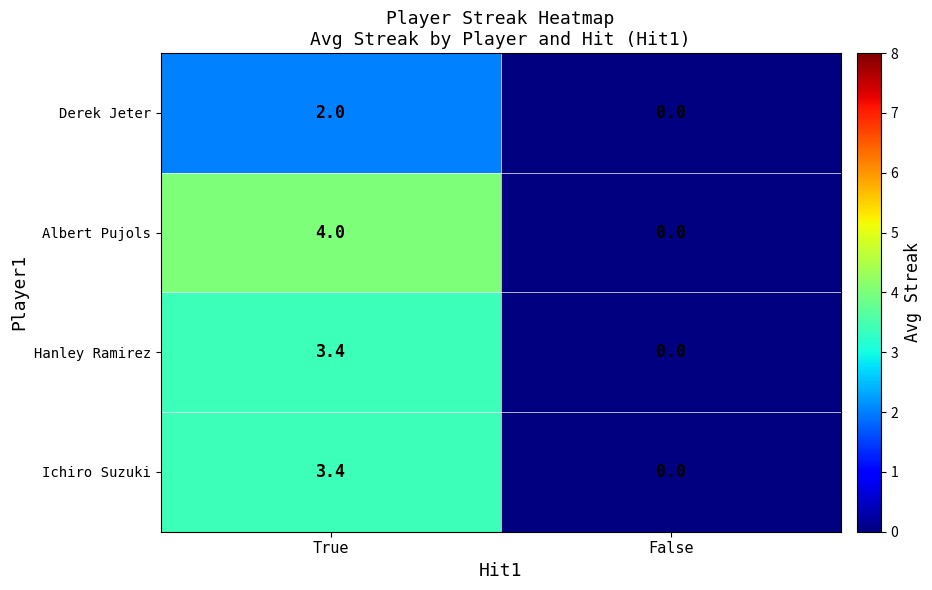

Between True and False, which series saw the biggest shift?

Albert Pujols